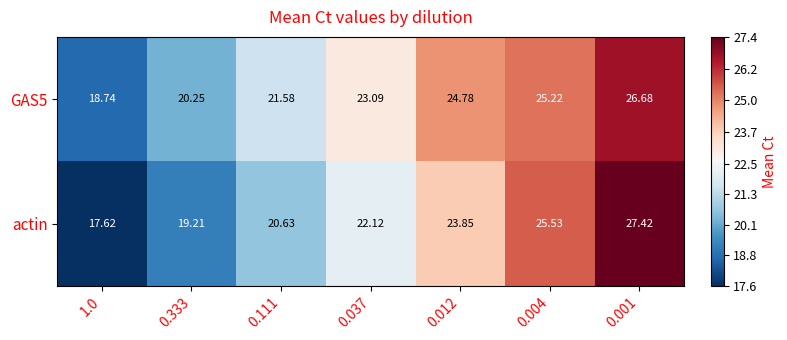

Which series has the widest spread of values?

actin